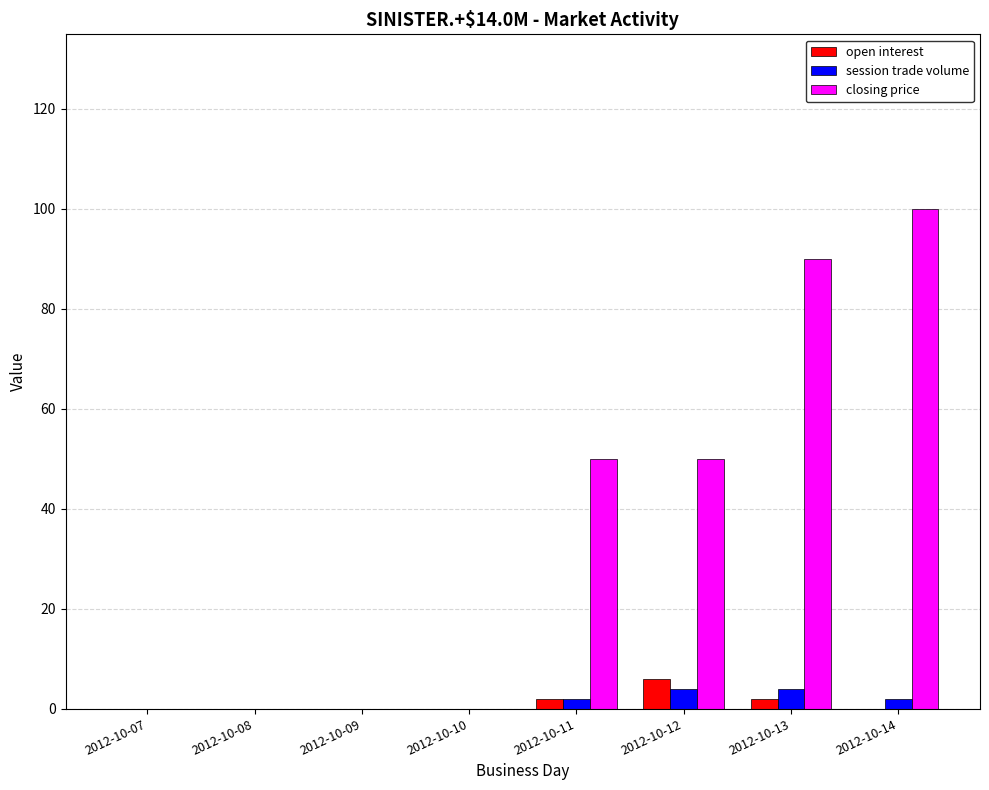

The session trade volume series shows 2.0 at 2012-10-14. True or false?

True